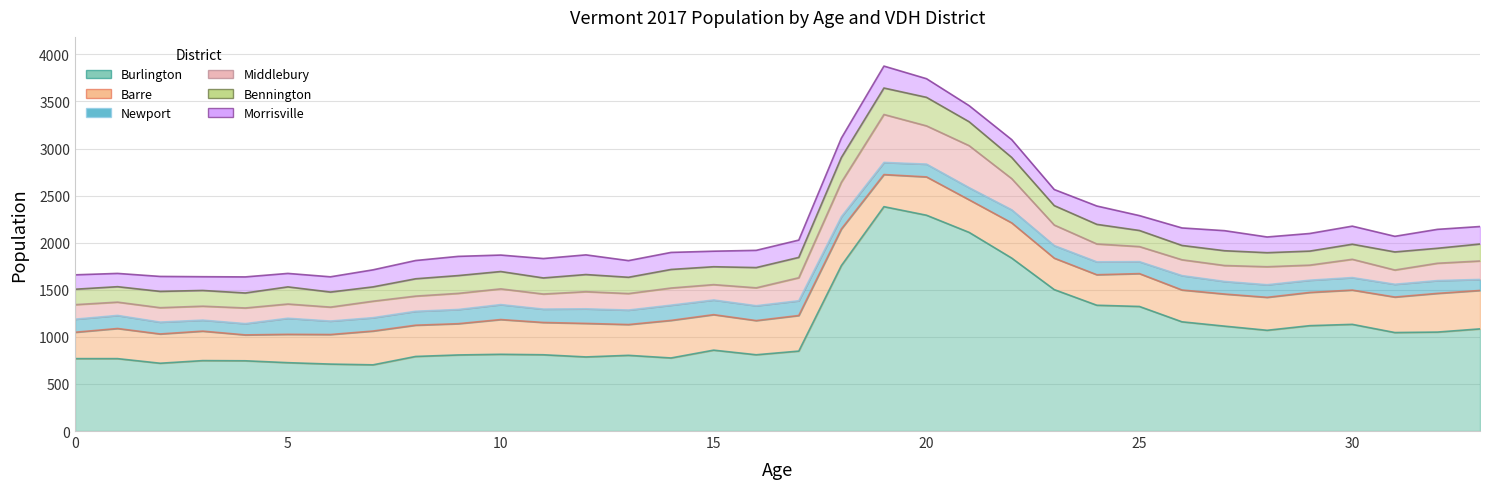

What are all the series names shown in the legend?

Burlington, Barre, Newport, Middlebury, Bennington, Morrisville